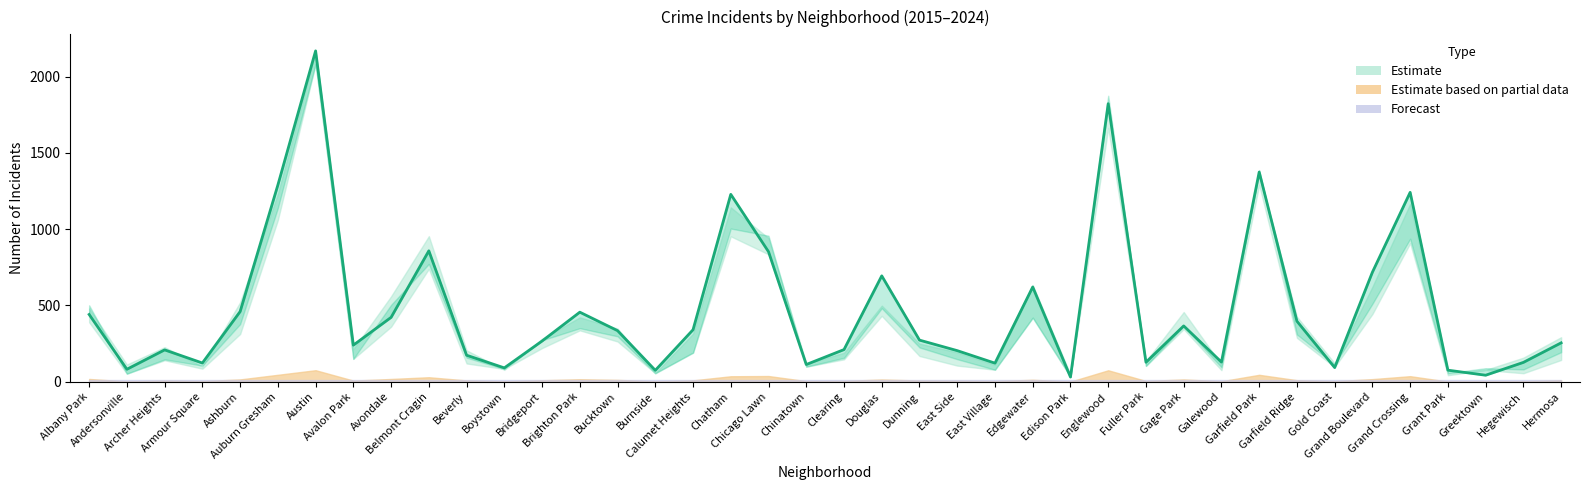

True or false: the data shows 31 at Edison Park.

True